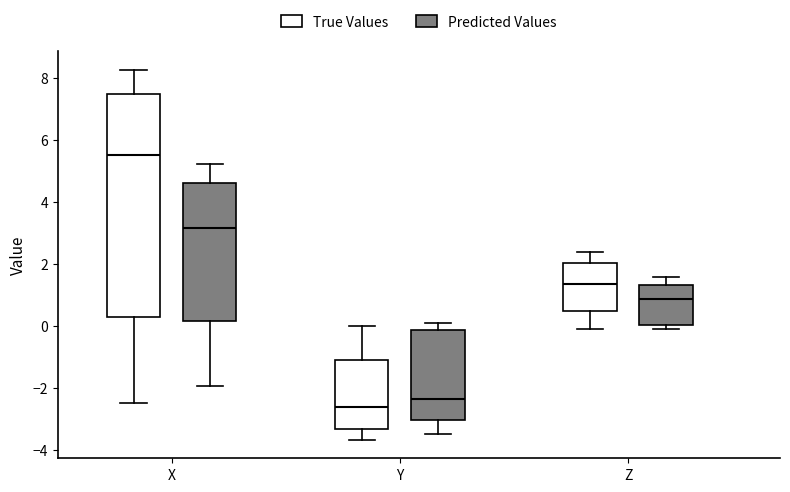

Where is the upper edge of the box for Y (Predicted Values) on the y-axis? The values are not printed on the chart, so give them approximately, as read against the axis.

-0.2